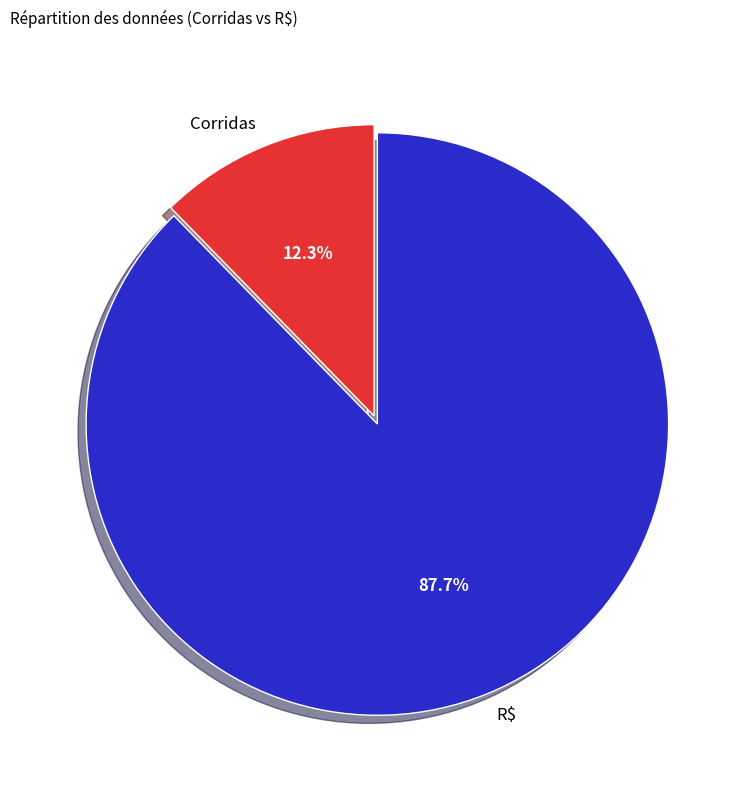

Count the number of slices in the pie.

2